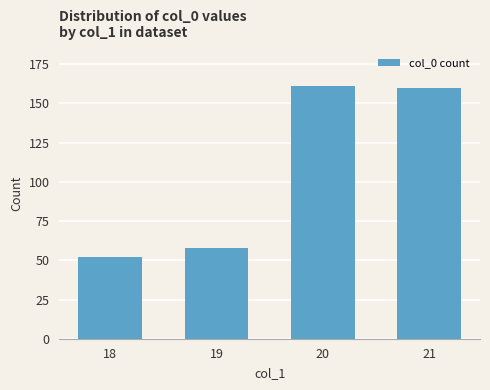

What is the difference between the values at 19 and 18?

6